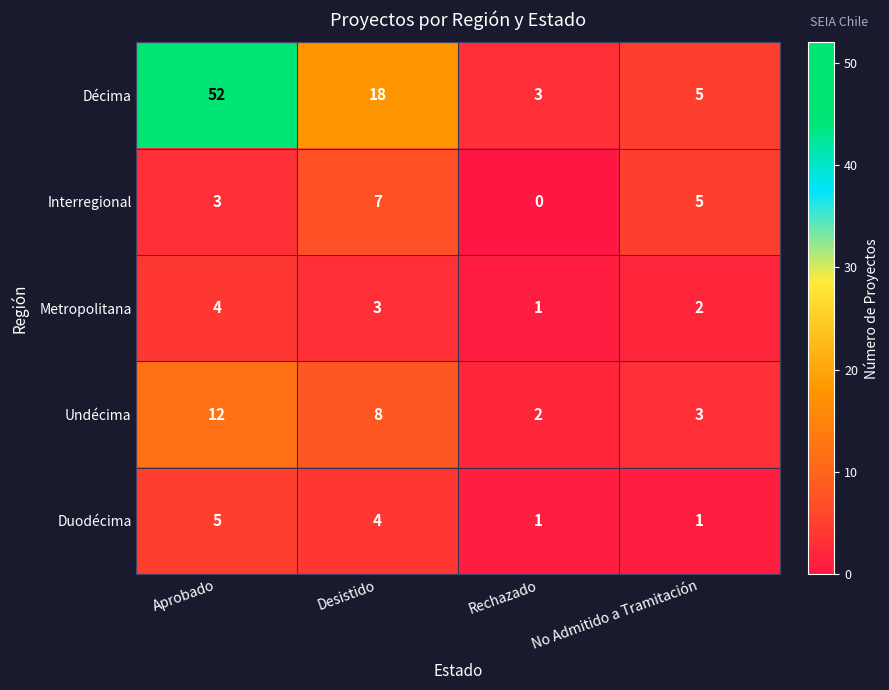

What is the total value across all series at Rechazado?

7